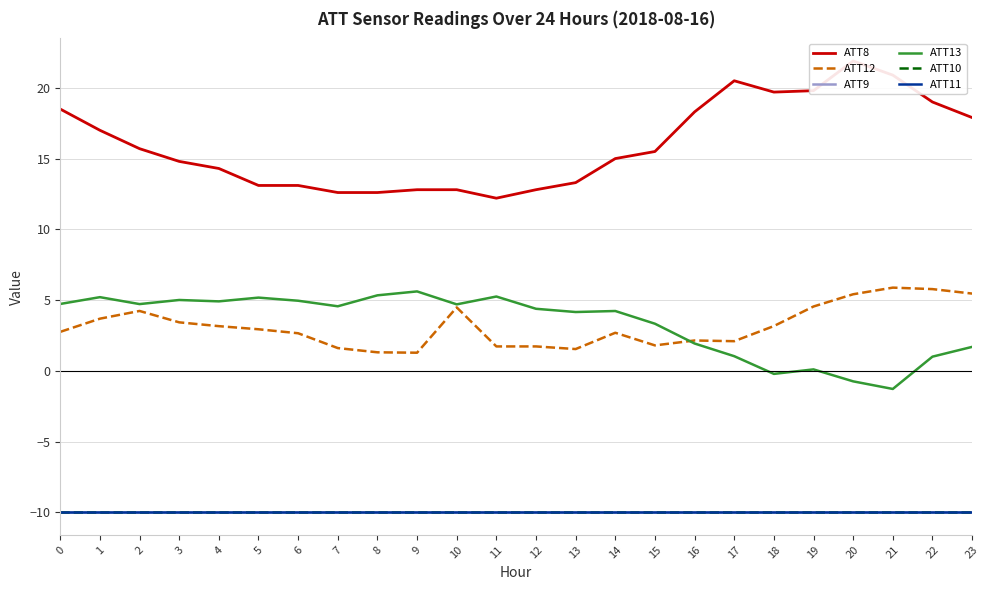

What value does the ATT10 series have at 13?

-10.0